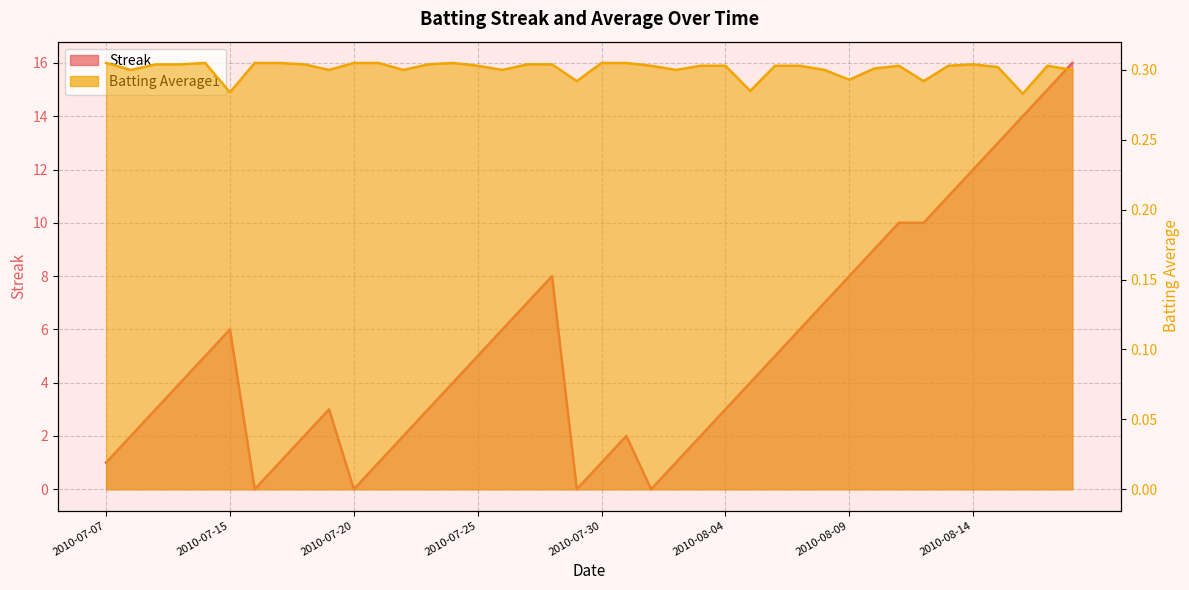

Read the Batting Average1 value at 2010-08-06.

0.3